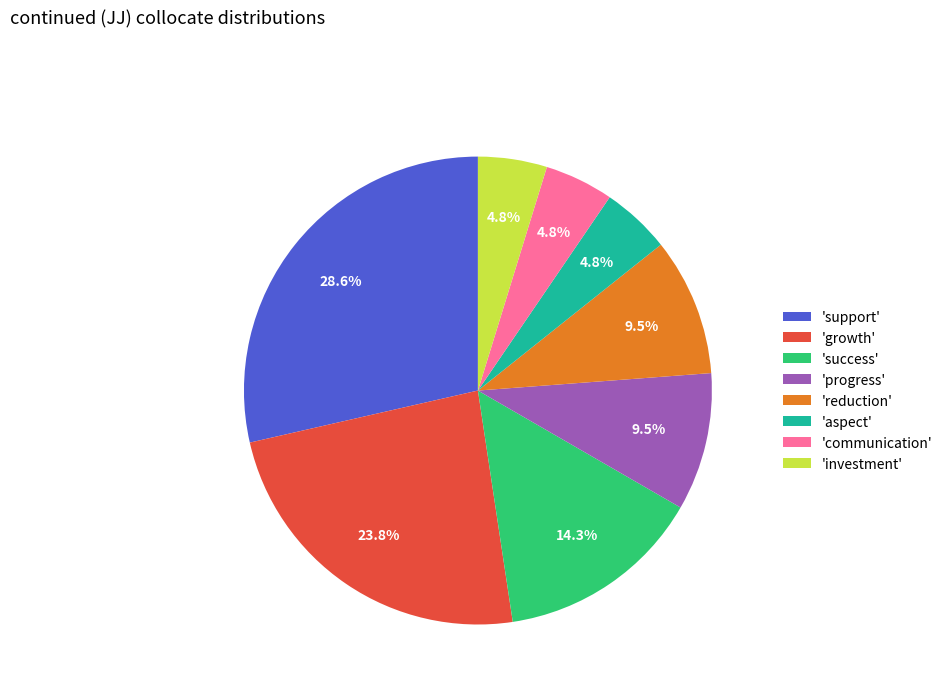

Combined, do 'communication' and 'reduction' account for over 50%?

No